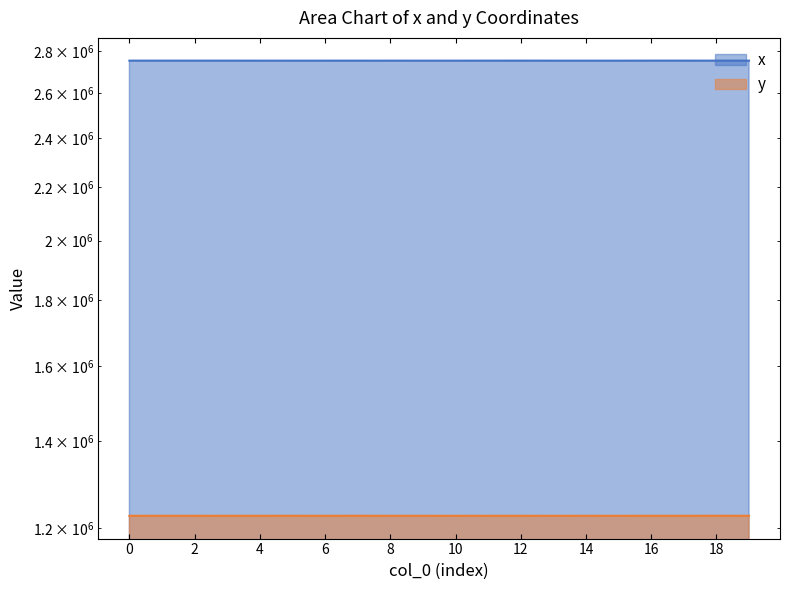

List the series in order of their overall mean, highest first.

x, y